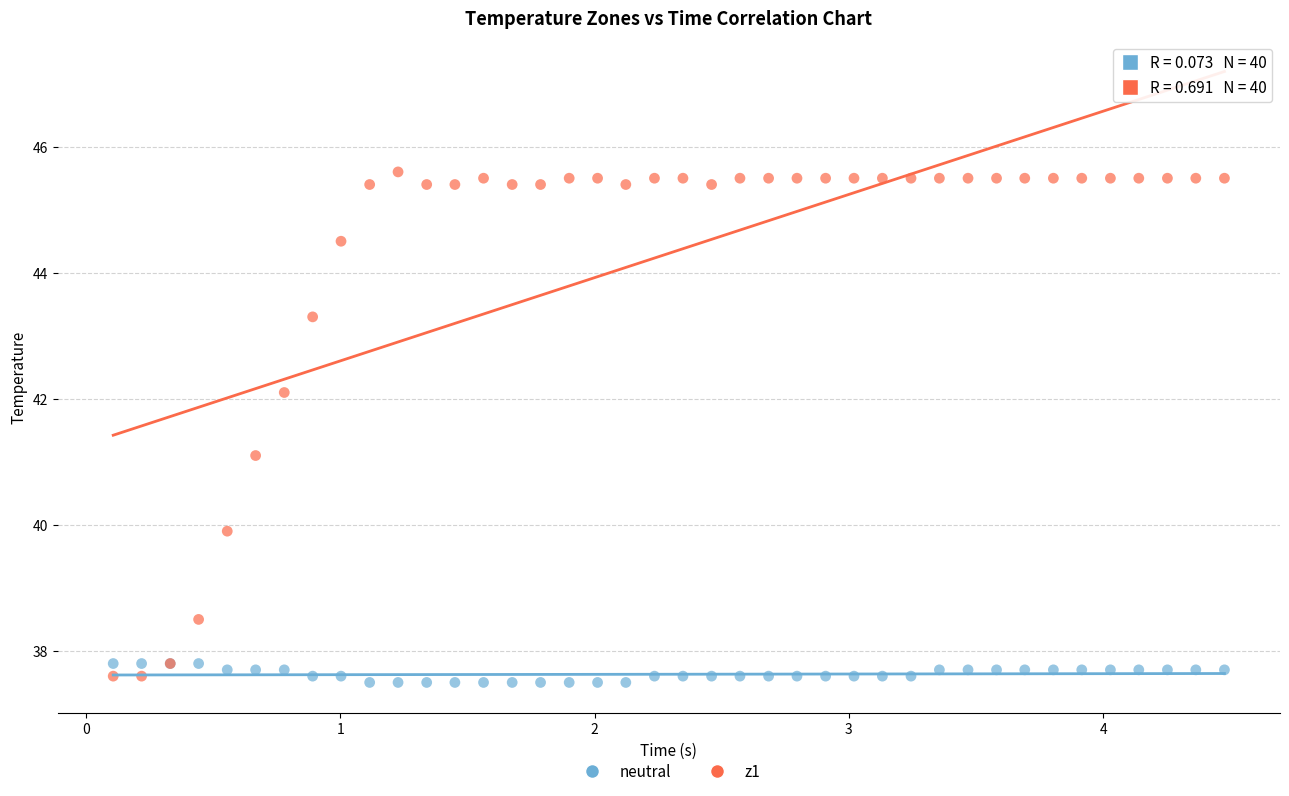

Which series contains the highest Y value?

z1